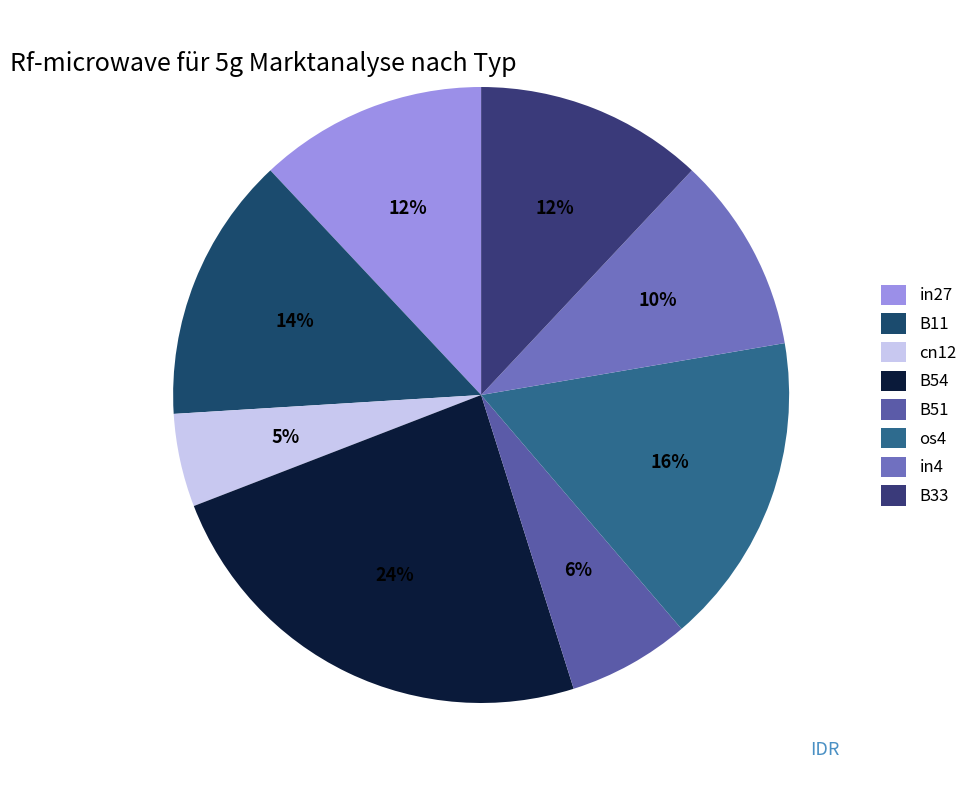

Rank the categories by value from highest to lowest.

B54, os4, B11, in27, B33, in4, B51, cn12